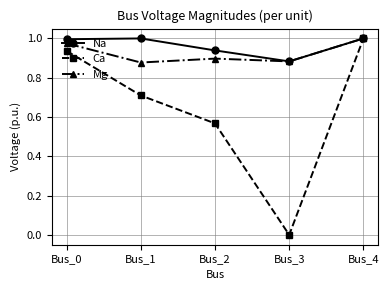

How many lines are shown in the chart?

3